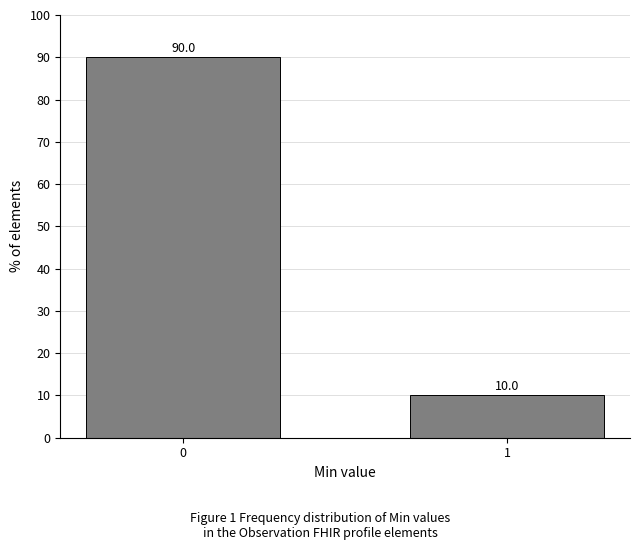

Reading left to right, what are all the values shown in this chart?

90	10